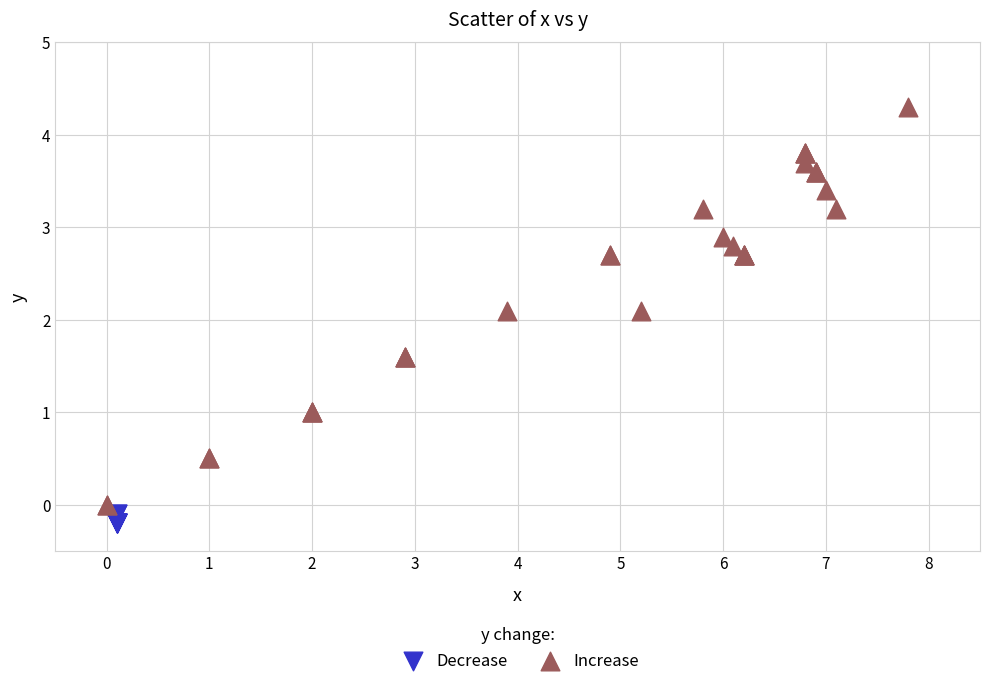

Which series contains the highest Y value?

Increase